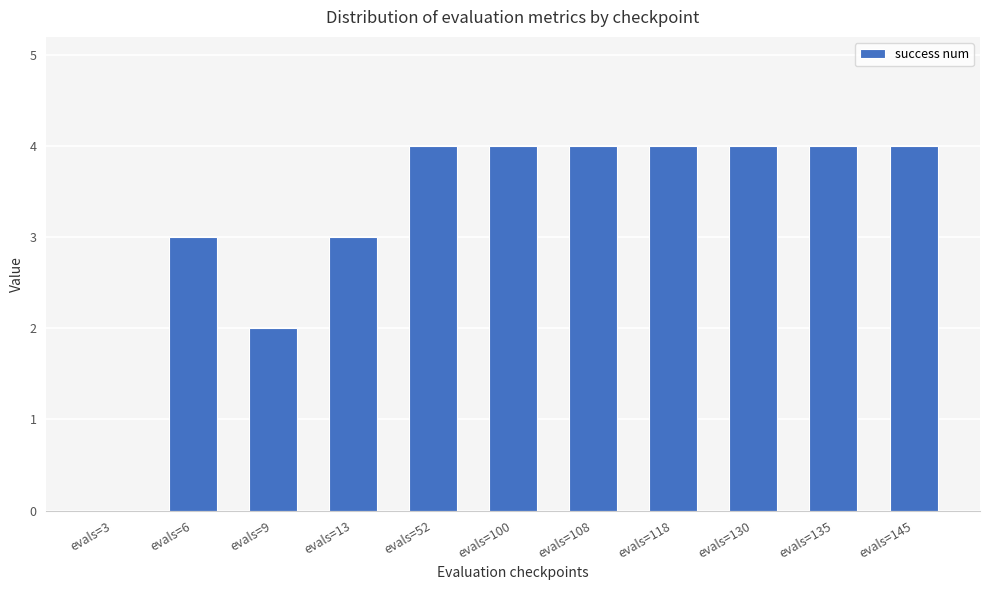

Reading left to right, what are all the values shown in this chart?

evals=3=0	evals=6=3	evals=9=2	evals=13=3	evals=52=4	evals=100=4	evals=108=4	evals=118=4	evals=130=4	evals=135=4	evals=145=4